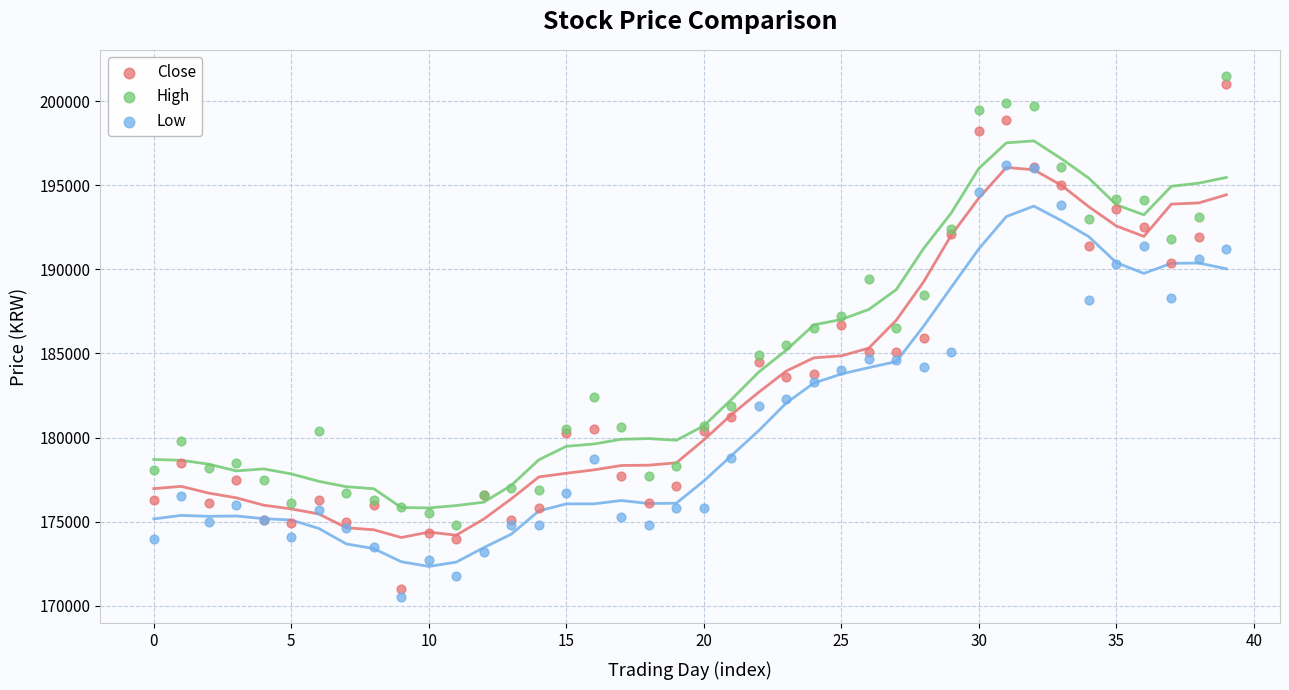

Which series has the largest Y range (max minus min)?

Close